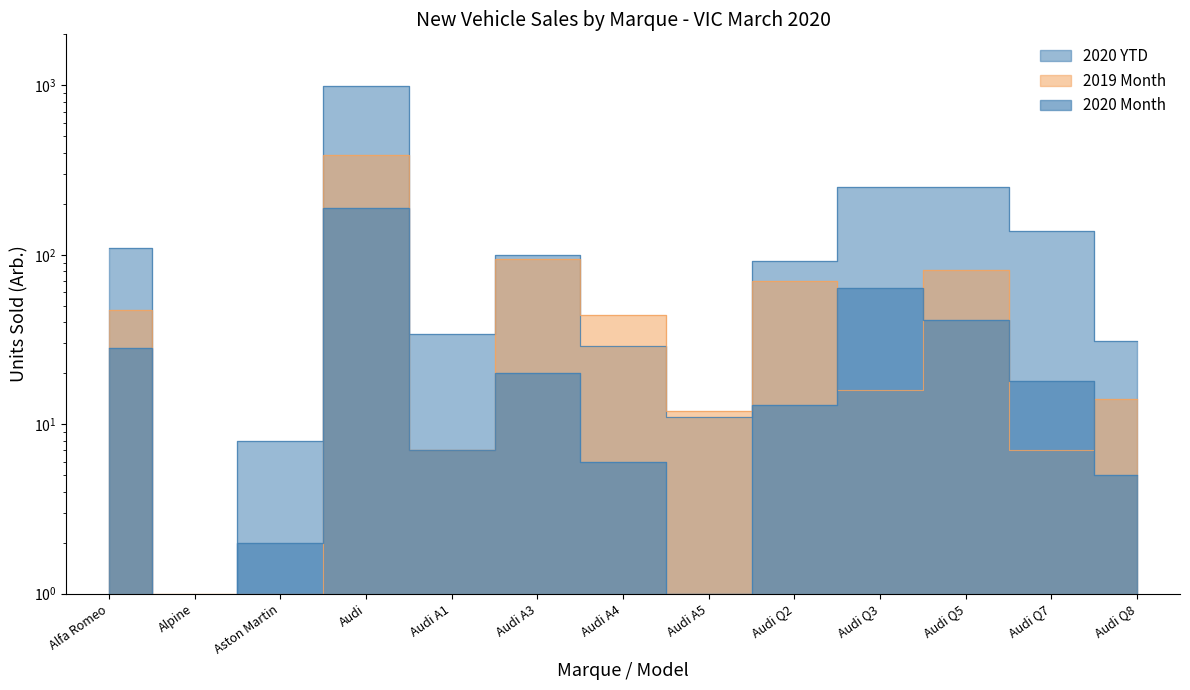

What are all the series names shown in the legend?

2019 Month, 2020 YTD, 2020 Month